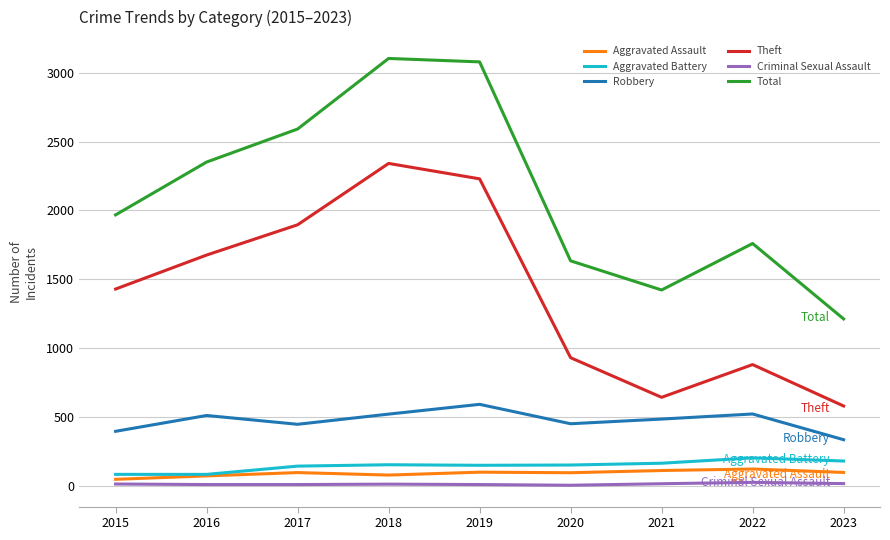

Which series has the largest total across all categories?

Total